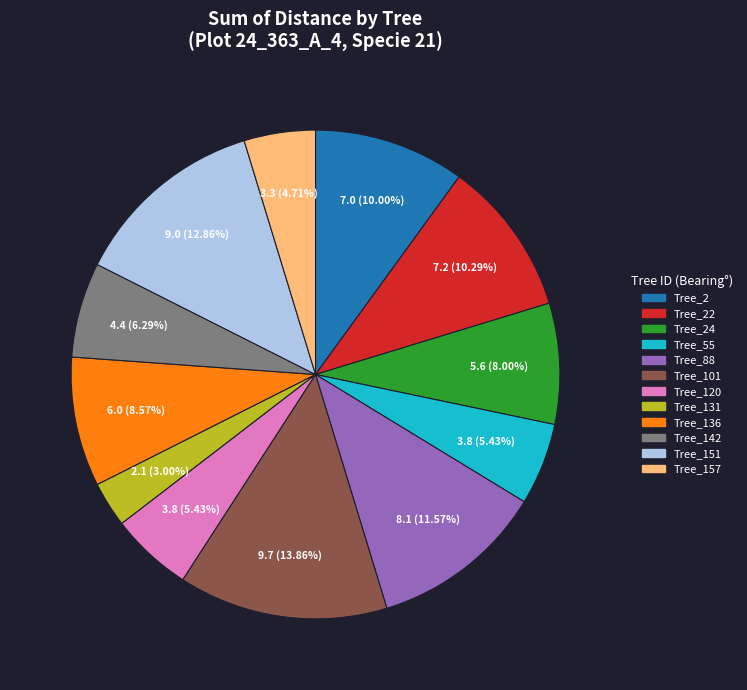

Is there a majority slice in this chart?

No